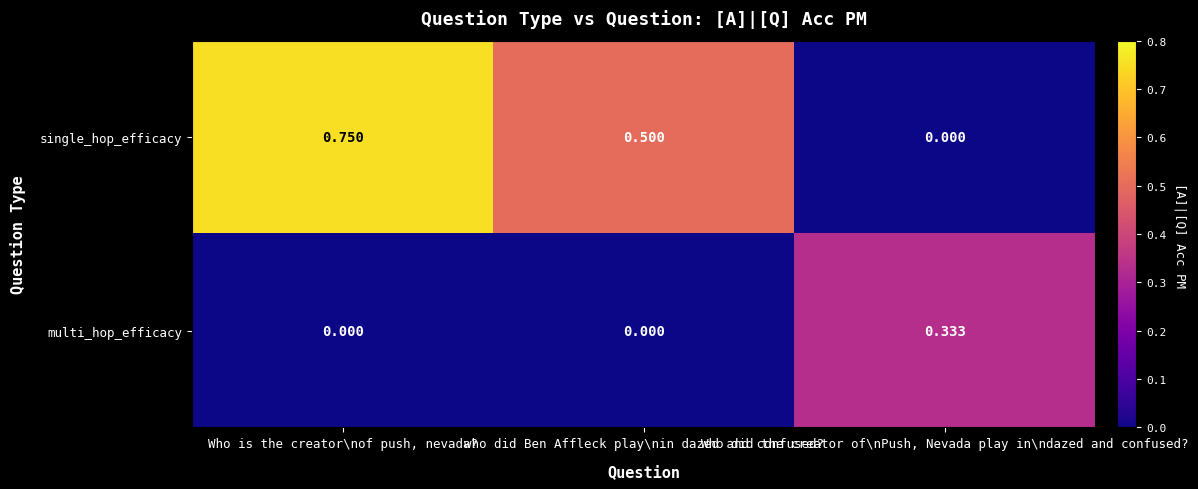

List the series in order of their overall mean, highest first.

single_hop_efficacy, multi_hop_efficacy